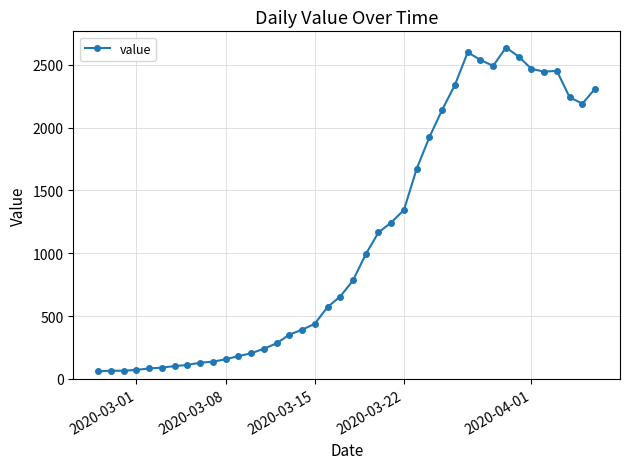

What is the difference between the second highest and second lowest values?

2535